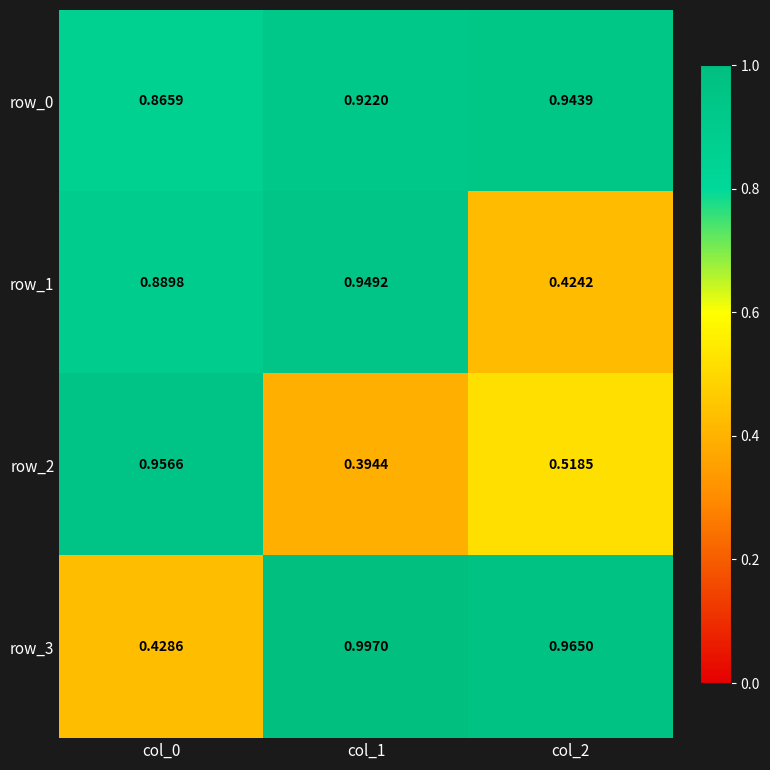

At which category is the sum across all series the highest?

col_1